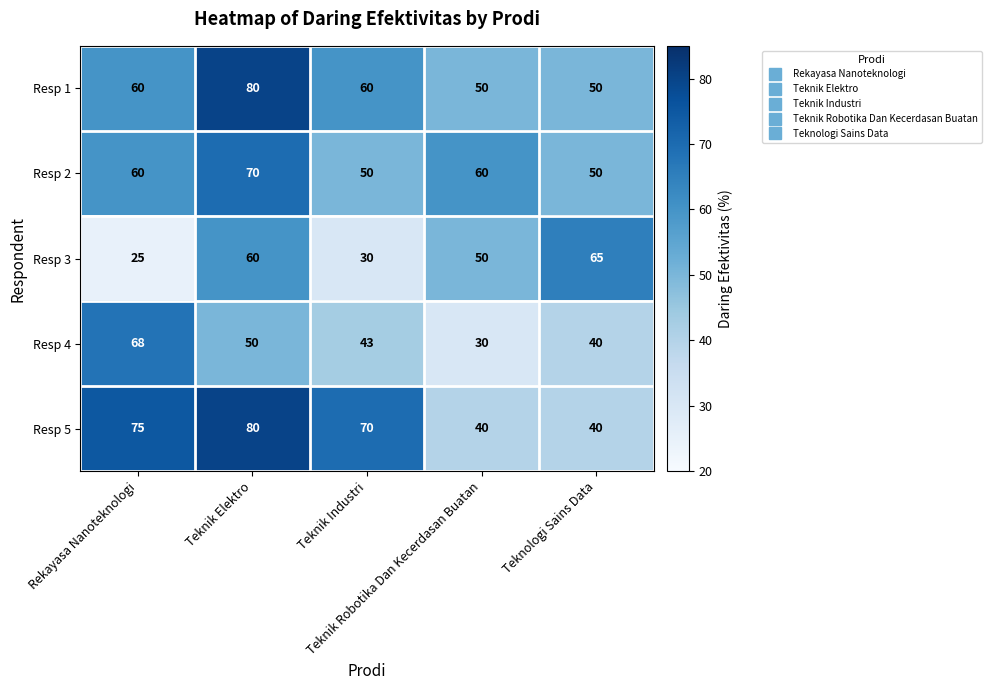

What is the difference between the maximum and minimum values in the Resp 5 series?

40